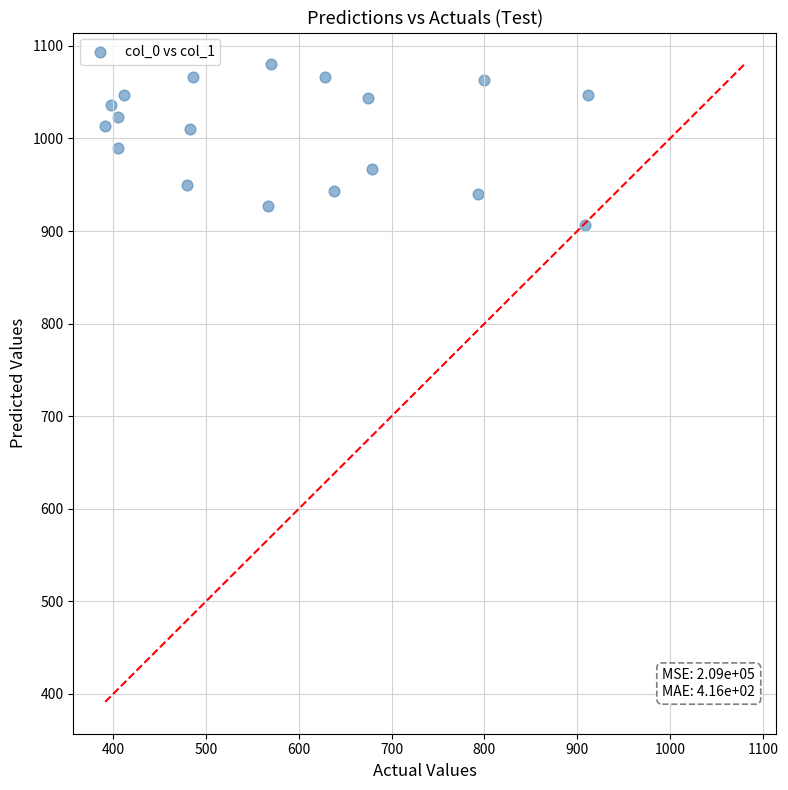

What is the range of X values (max minus min)?

519.8